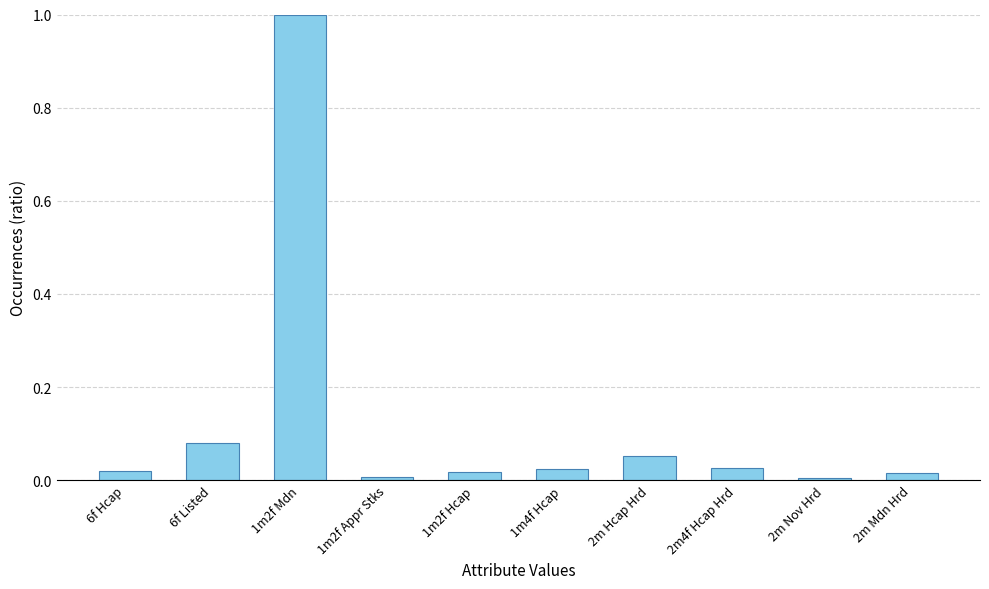

Which category has the highest value across all series?

1m2f Mdn